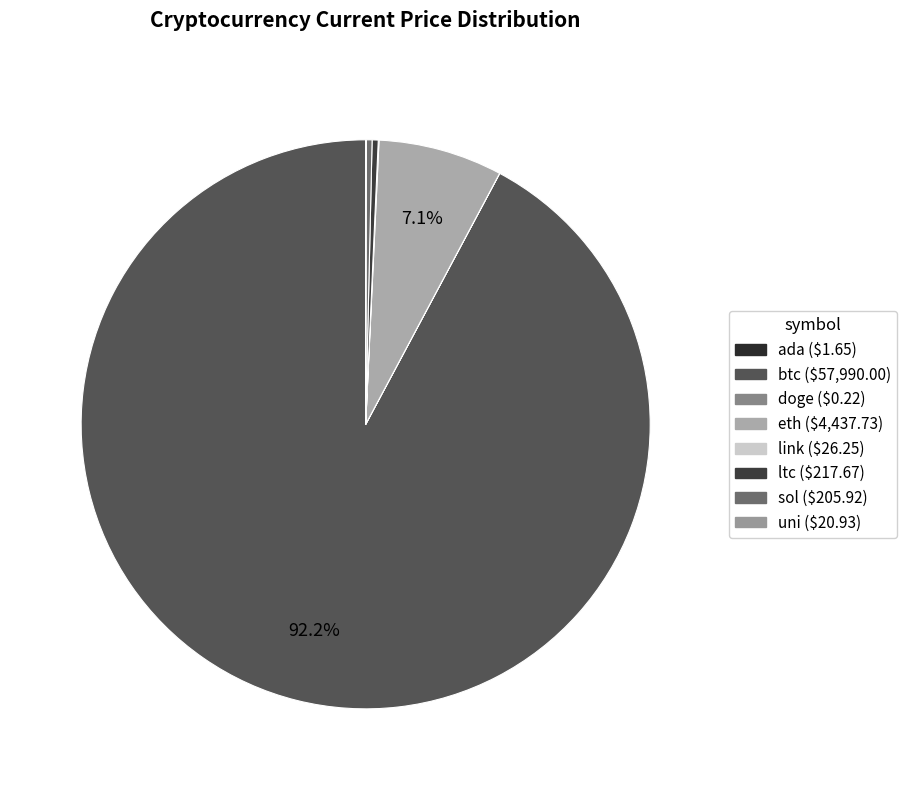

Combined, what portion of the pie is btc and ada?

92.2%